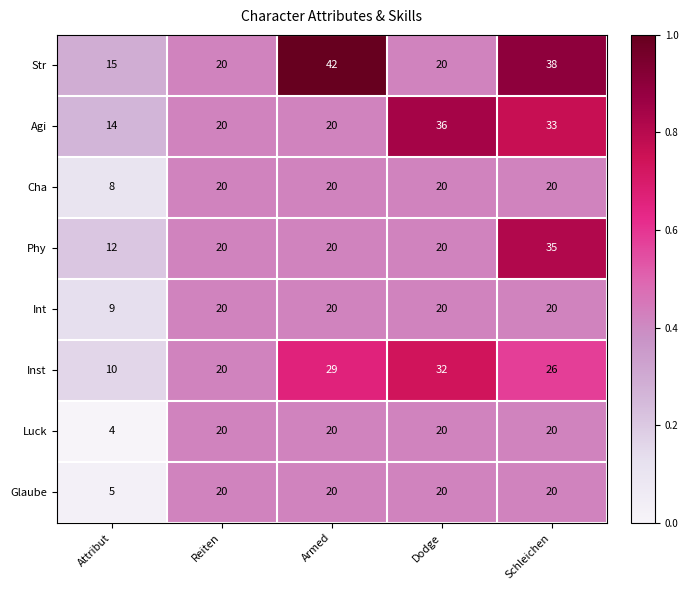

Which series has the largest total across all categories?

Str